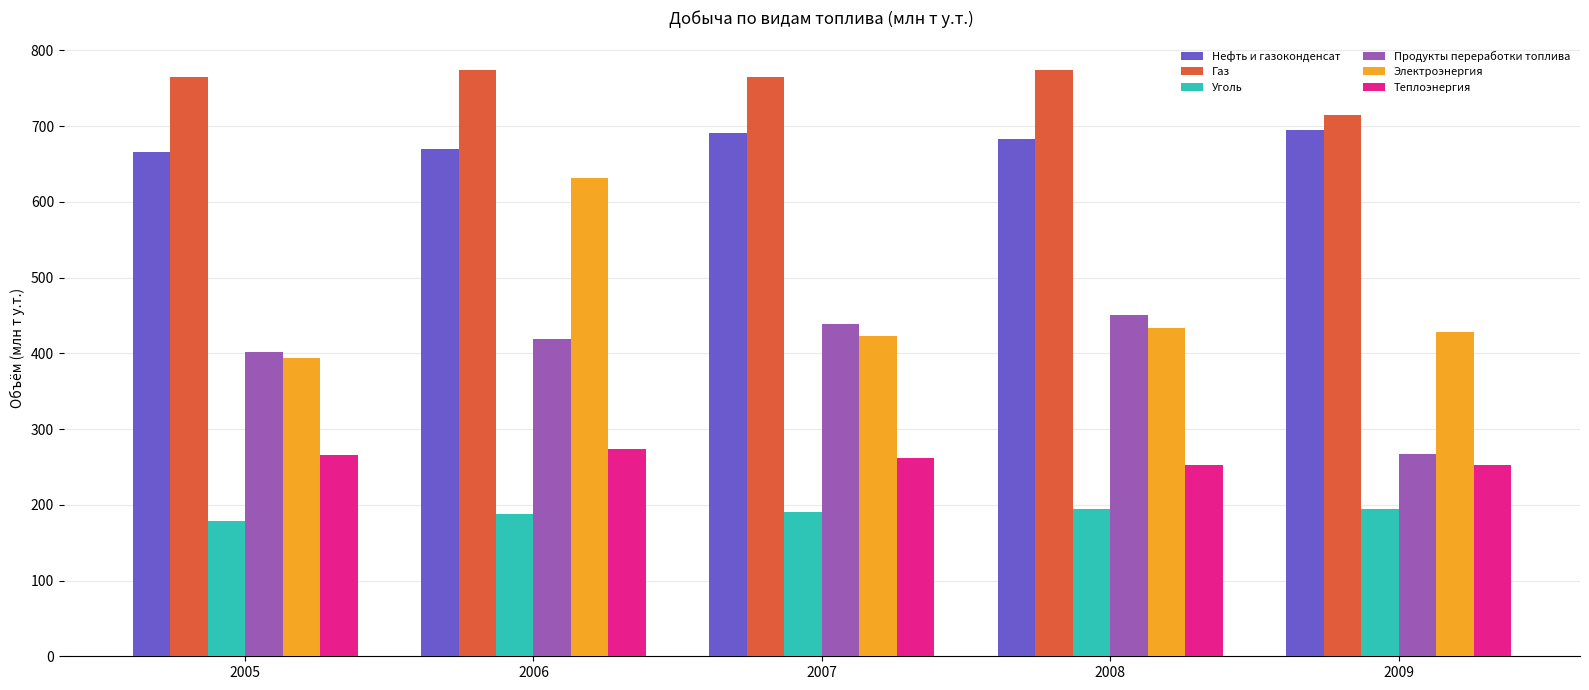

List the series in order of their peak value, highest first.

Газ, Нефть и газоконденсат, Электроэнергия, Продукты переработки топлива, Теплоэнергия, Уголь